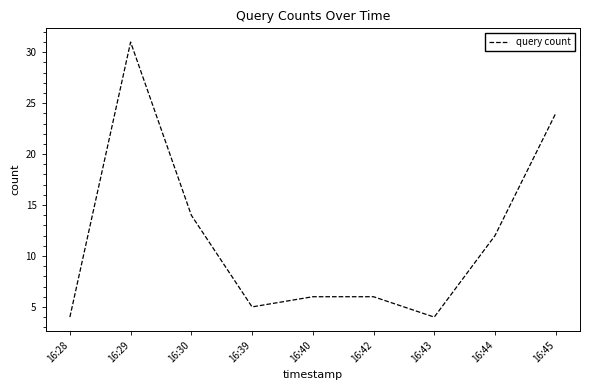

What is the difference between the maximum and minimum values?

27